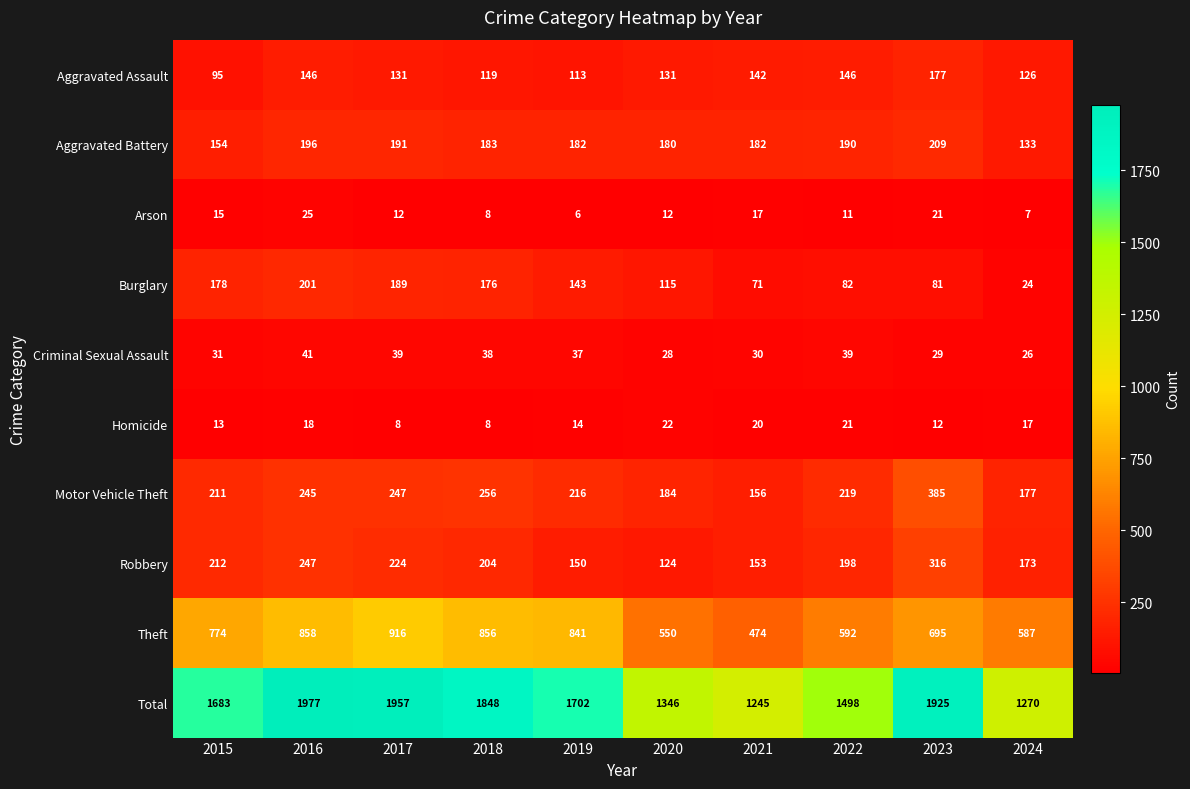

True or false: Theft has a value of 298 at 2022.

False